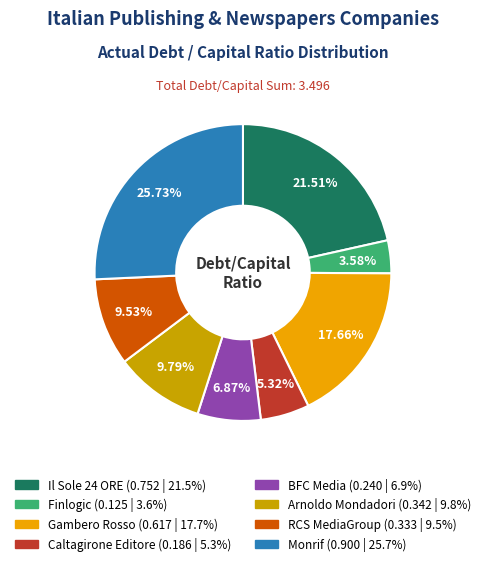

Does any single category account for the majority?

No